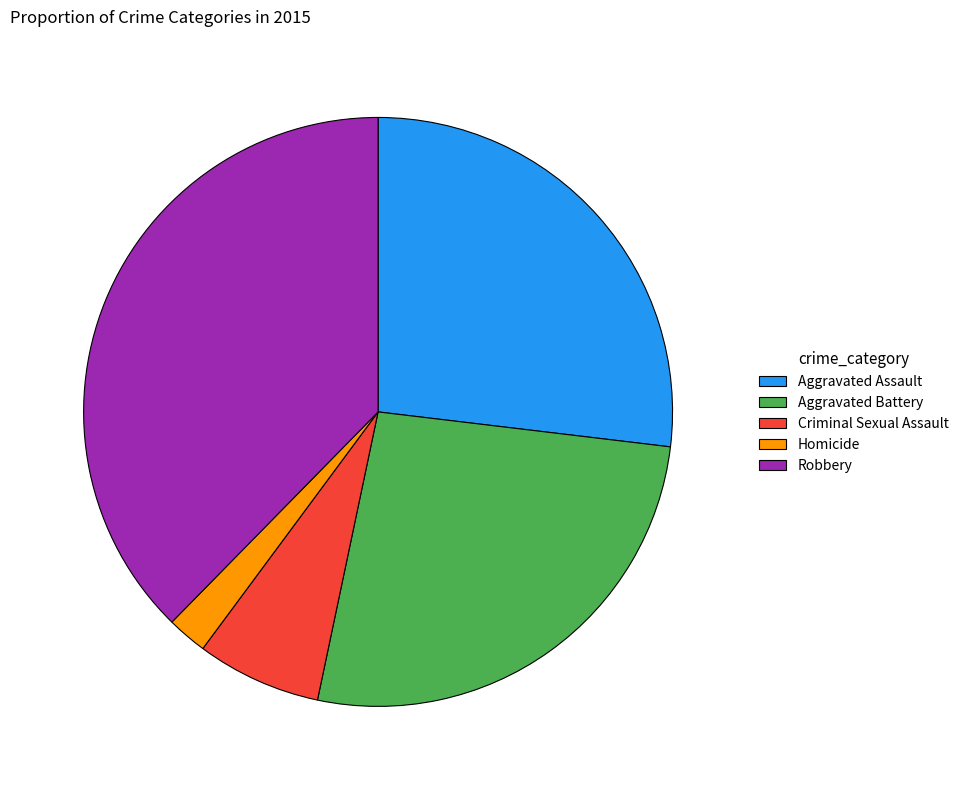

What is the smallest slice in the pie chart?

Homicide